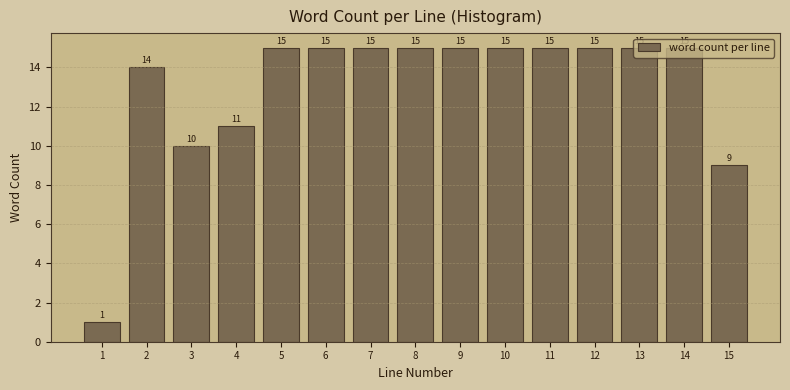

What is the greatest value displayed?

15